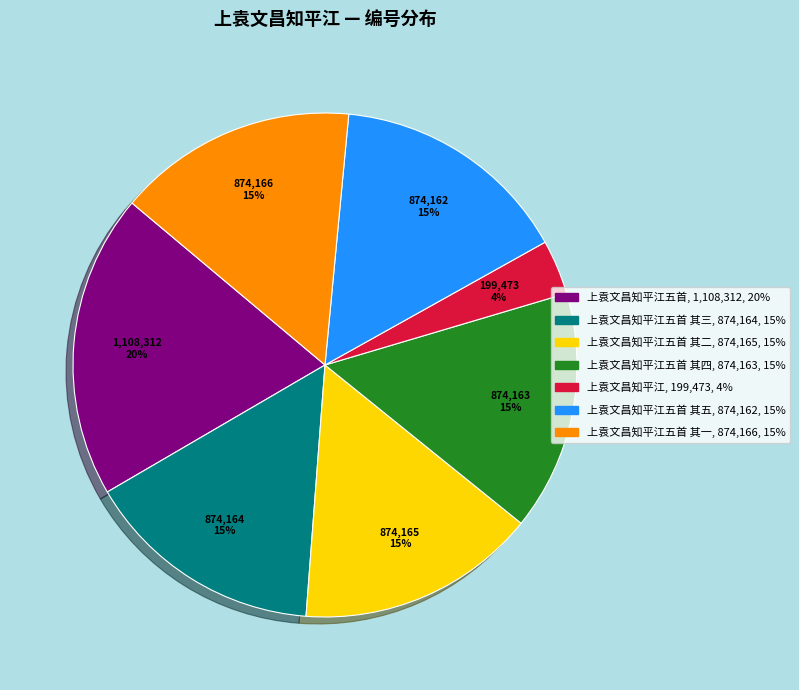

Does any single category account for the majority?

No